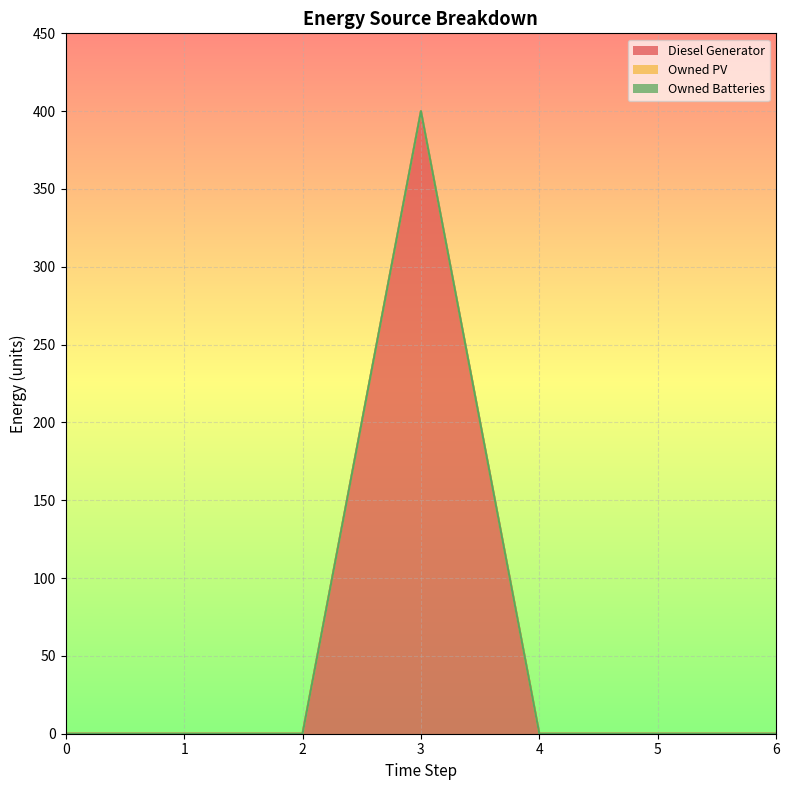

At which label does Diesel Generator reach its peak?

3